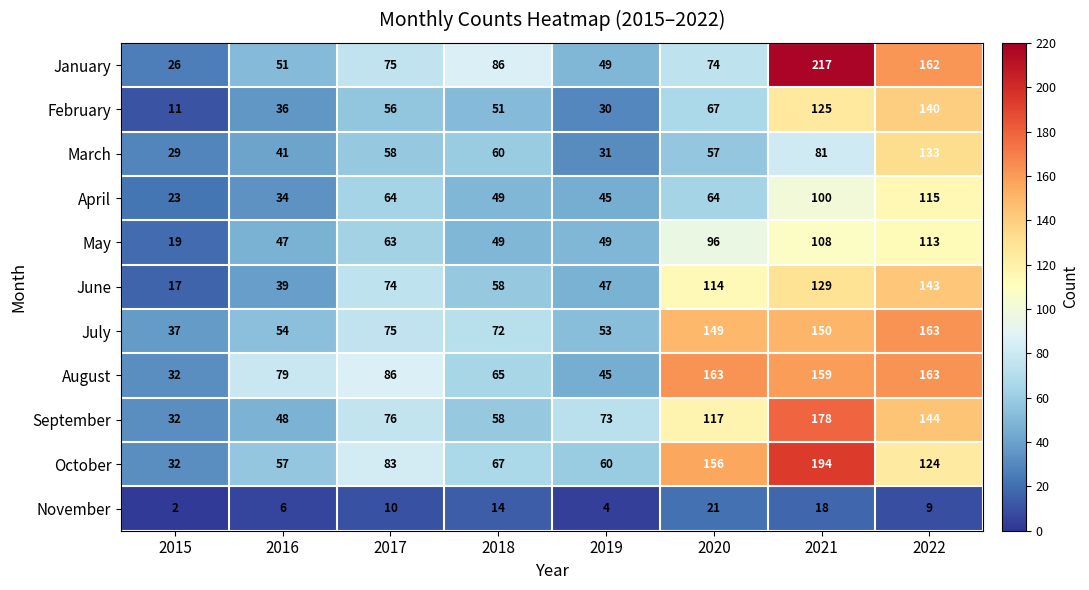

What is the greatest value displayed?

217